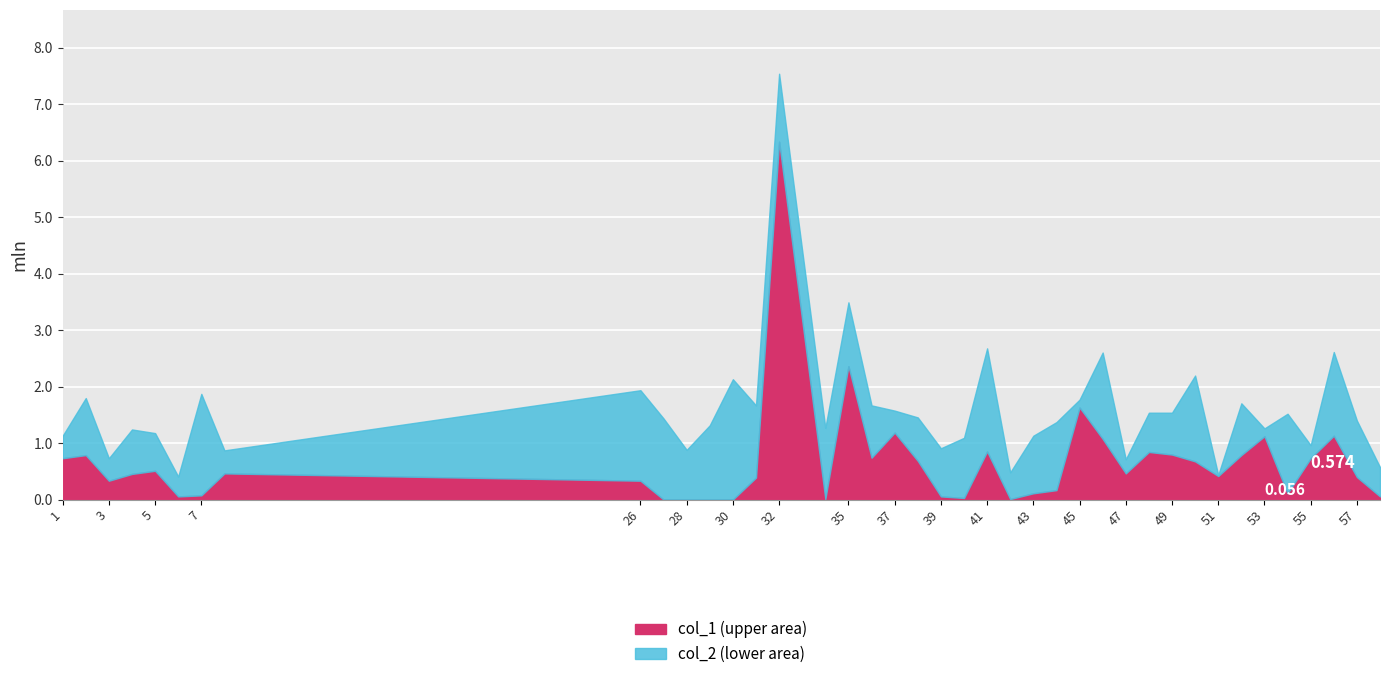

Does the chart display data point markers on the line(s)?

No